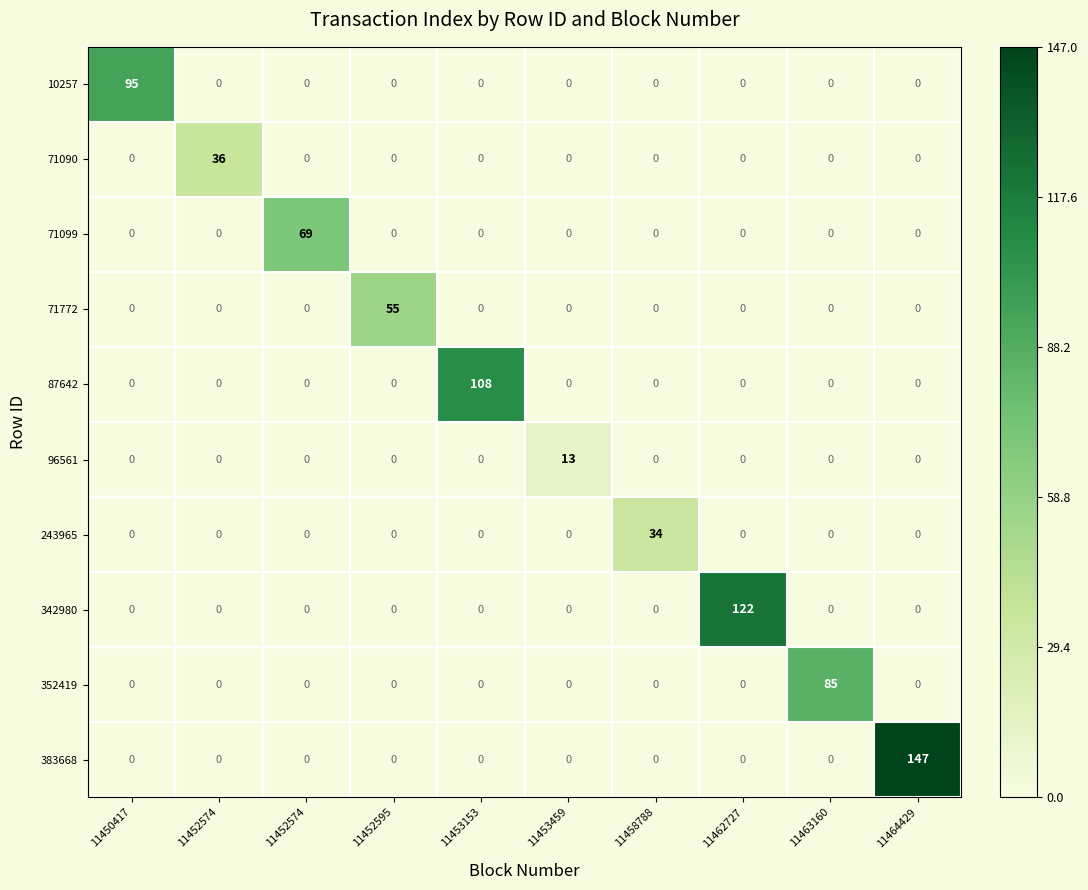

At which category is the sum across all series the highest?

11464429